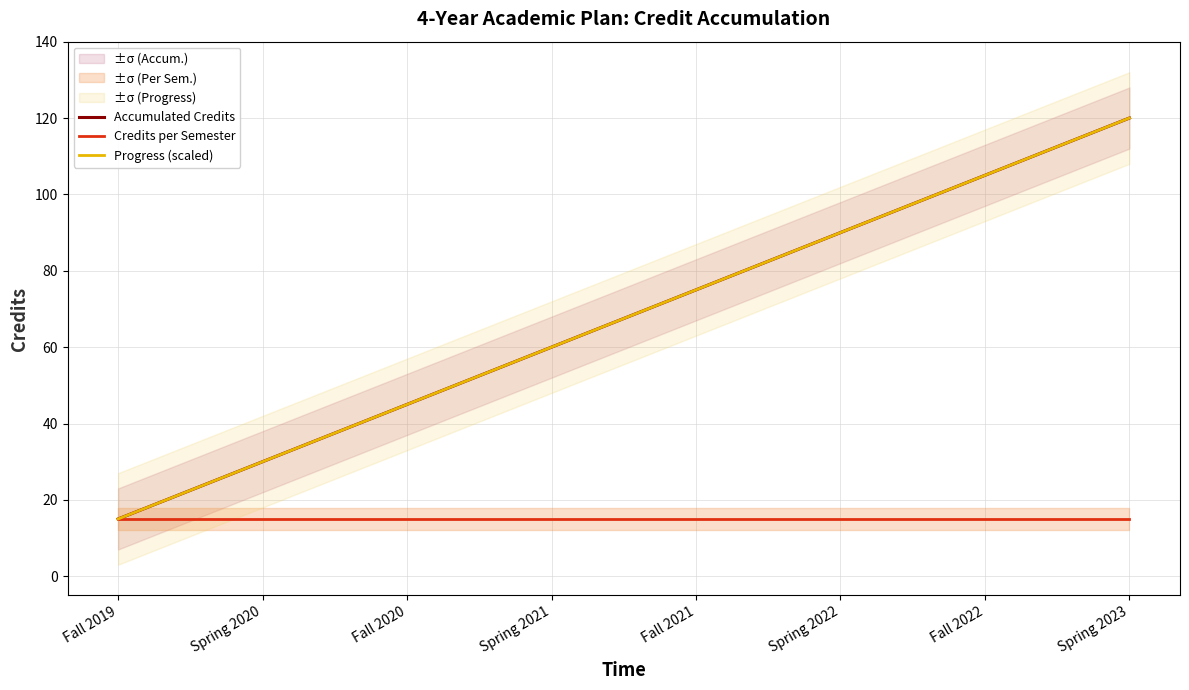

Does the chart display data point markers on the line(s)?

No